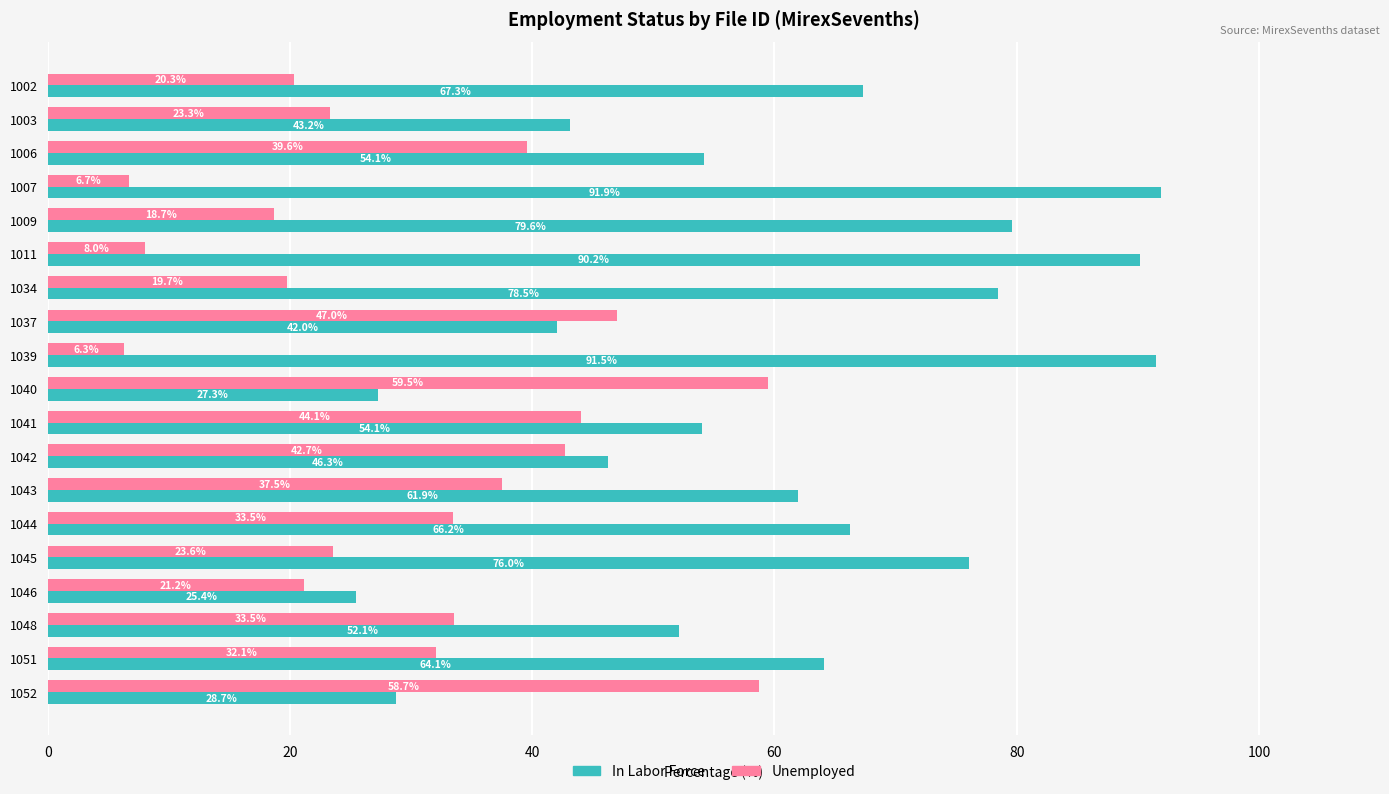

What is the difference between the maximum and minimum values in the In Labor Force series?

66.5